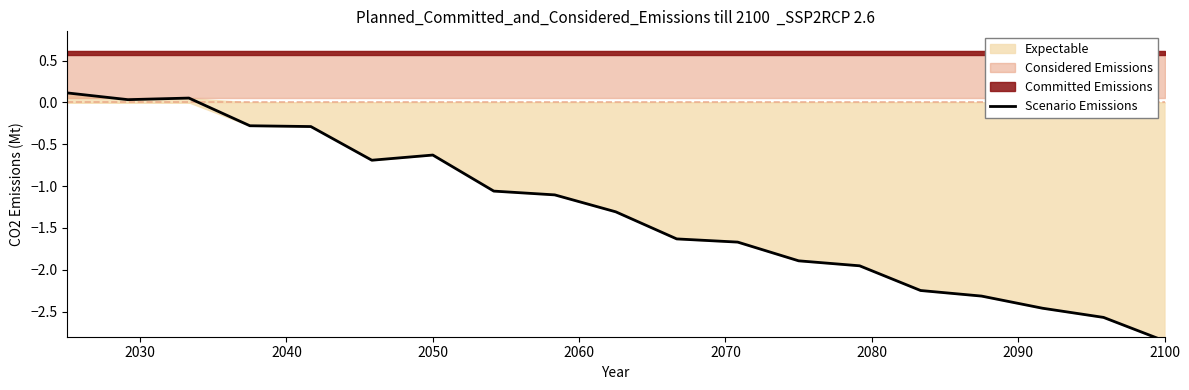

How many data points are less than -1?

12